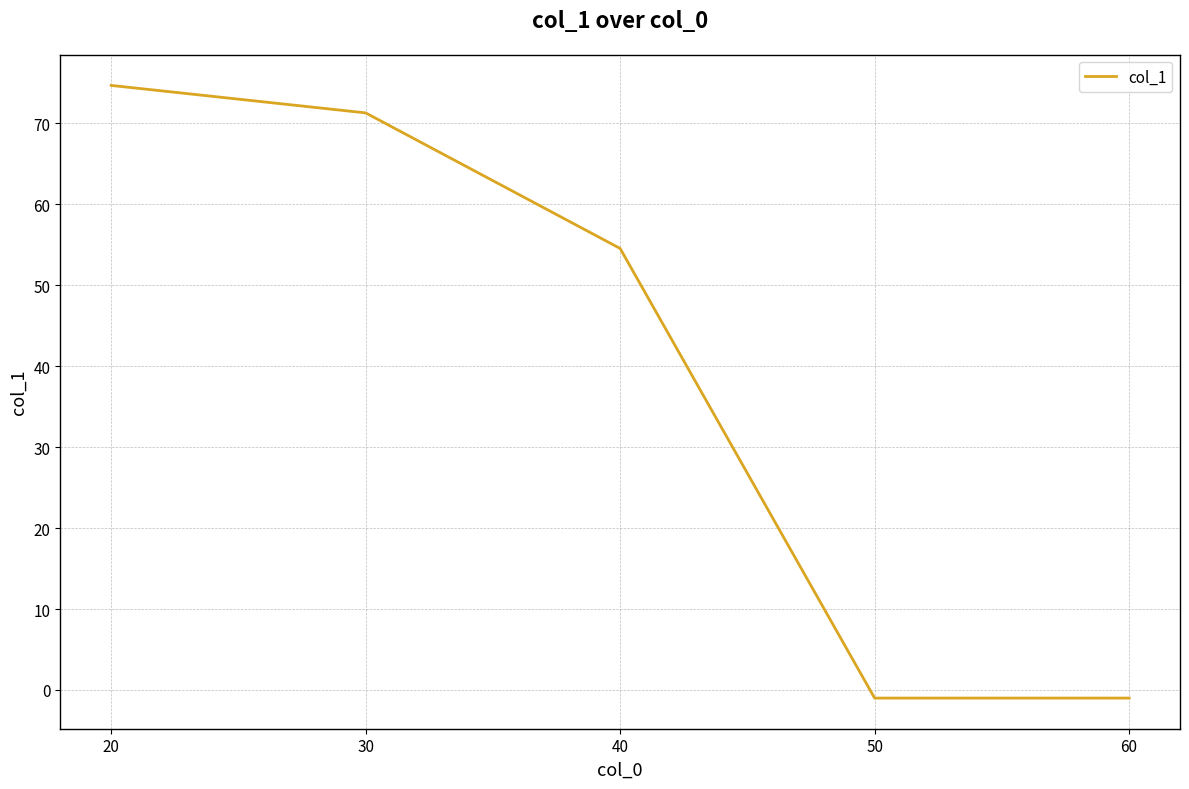

Which label corresponds to the largest value in the chart?

20